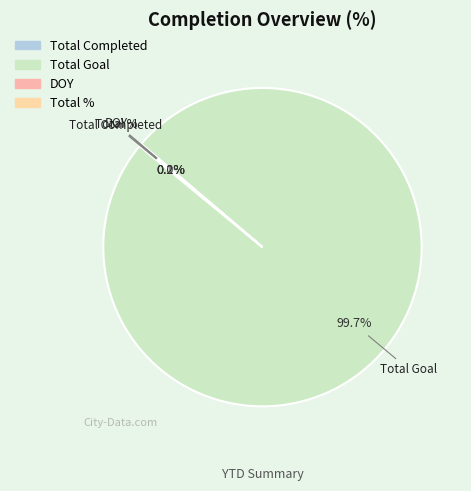

Which category has the biggest portion of the pie?

Total Goal